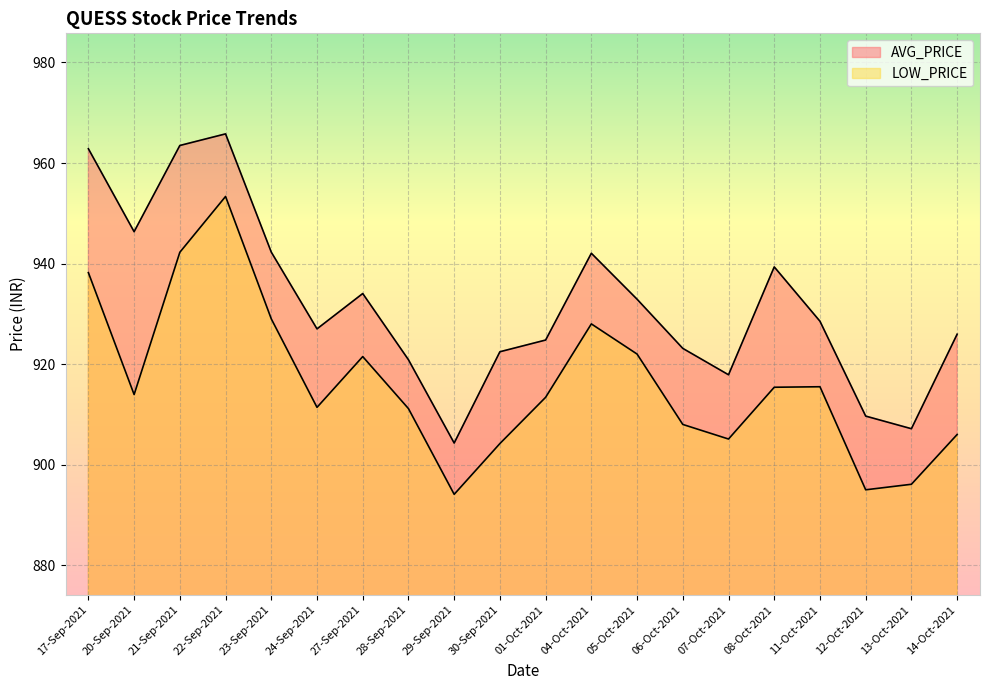

List the series in order of their peak value, highest first.

AVG_PRICE, LOW_PRICE